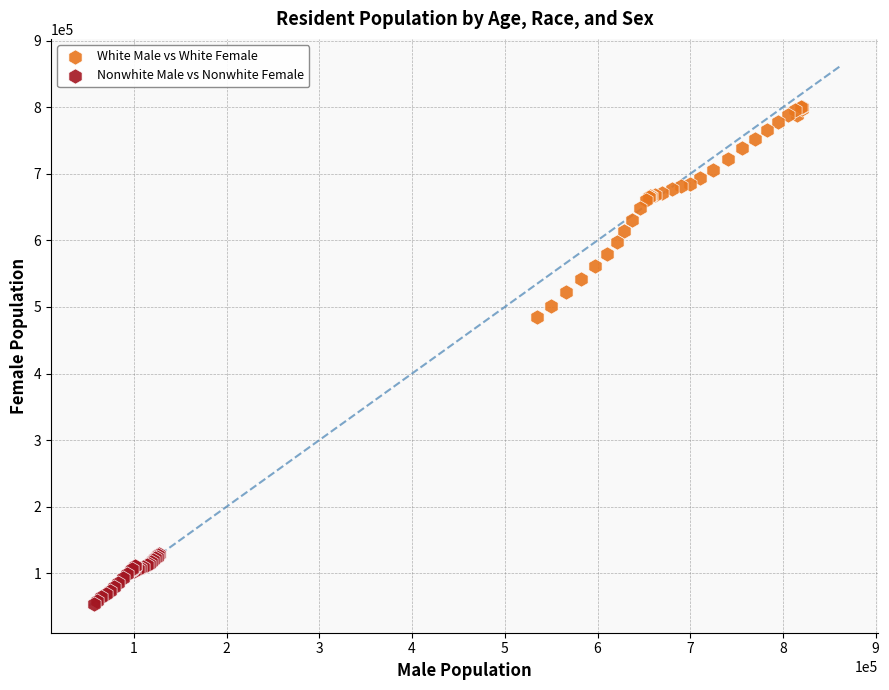

Which series has the widest spread of Y values?

White Male vs White Female